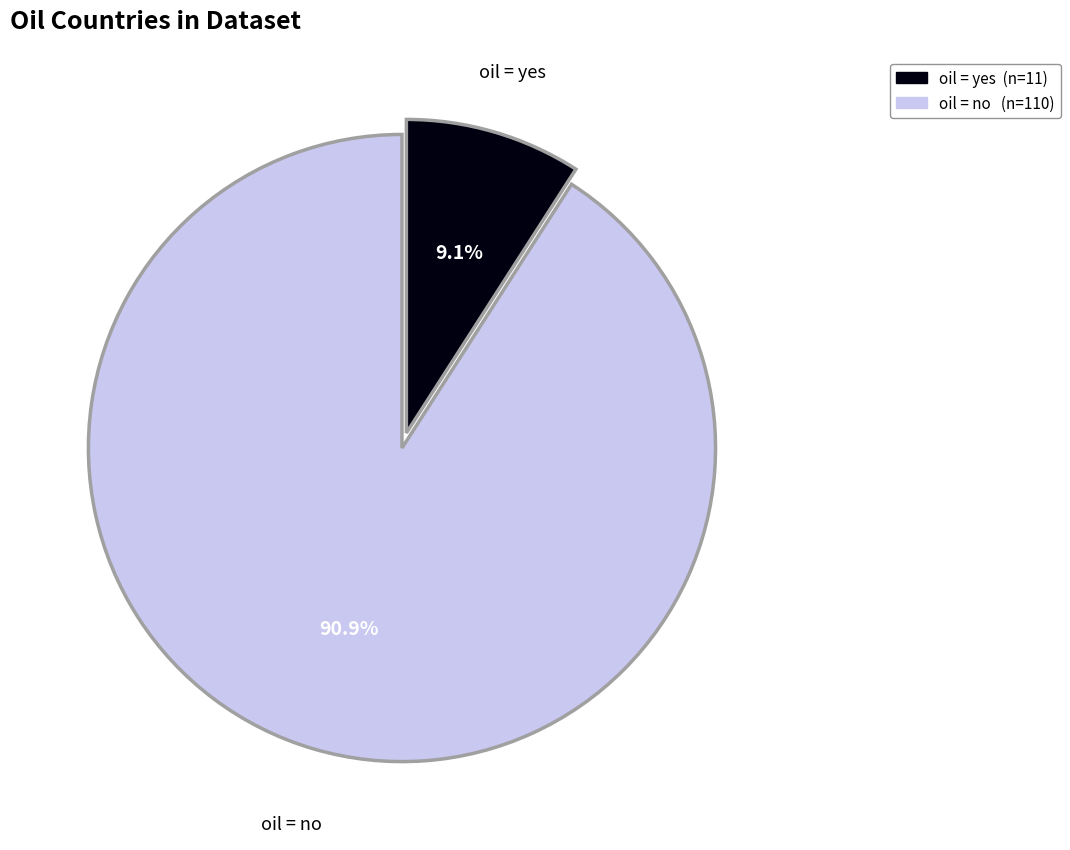

Does any single category account for the majority?

Yes